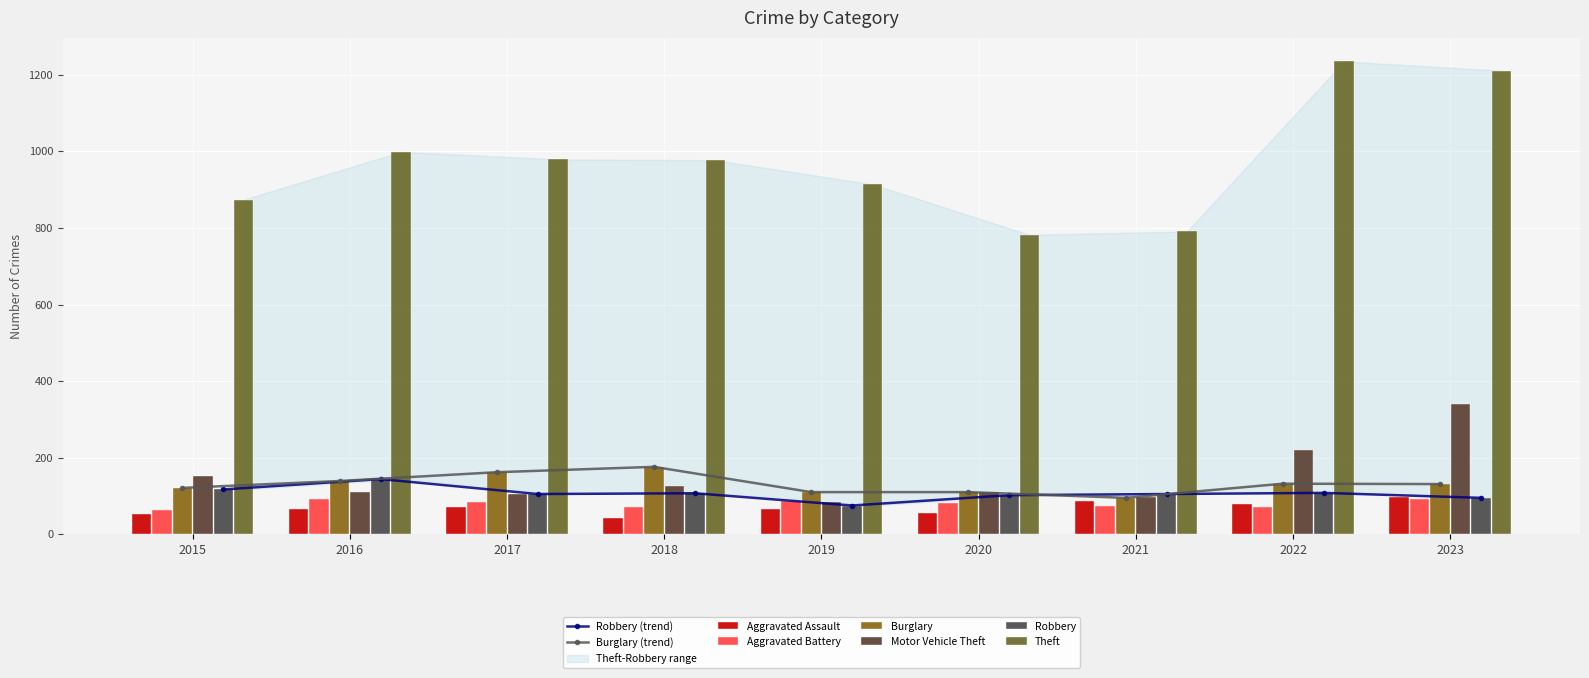

At which category is the sum across all series the highest?

2023